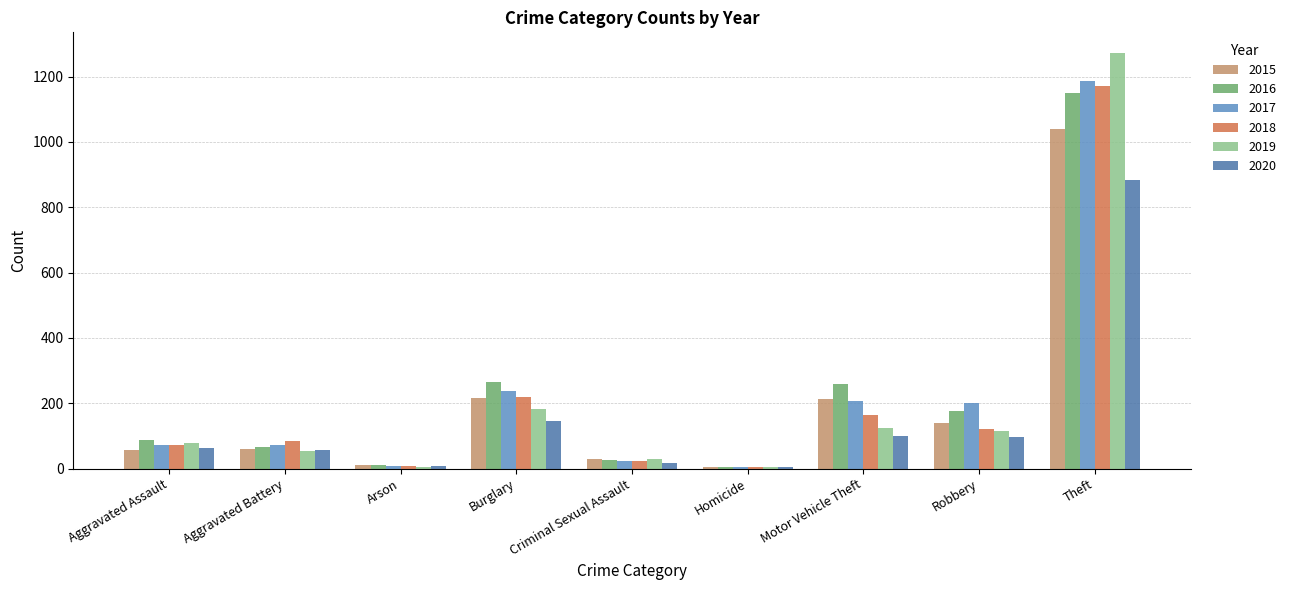

At which category is the sum across all series the highest?

Theft